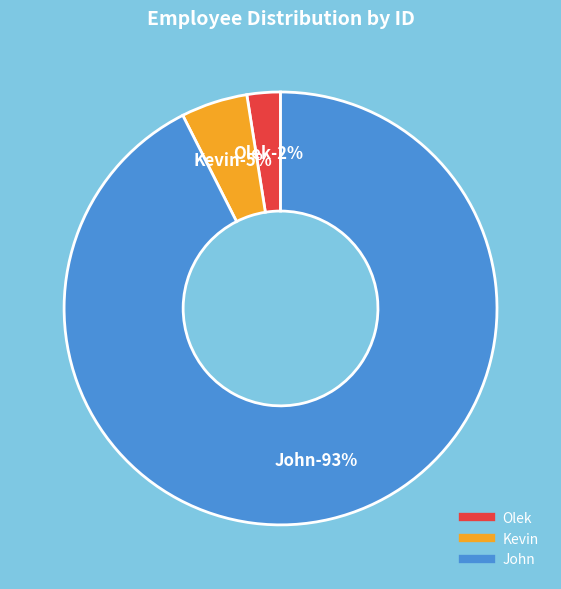

To the nearest percent, what portion does Kevin represent?

5%